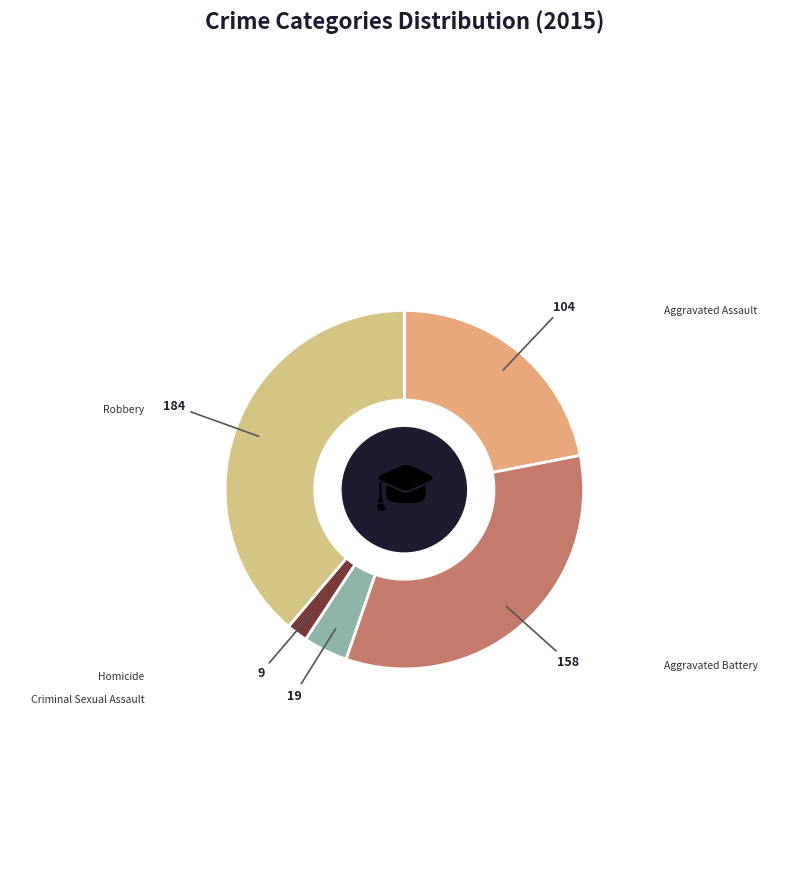

To the nearest percent, what percentage of the pie is Criminal Sexual Assault?

4%